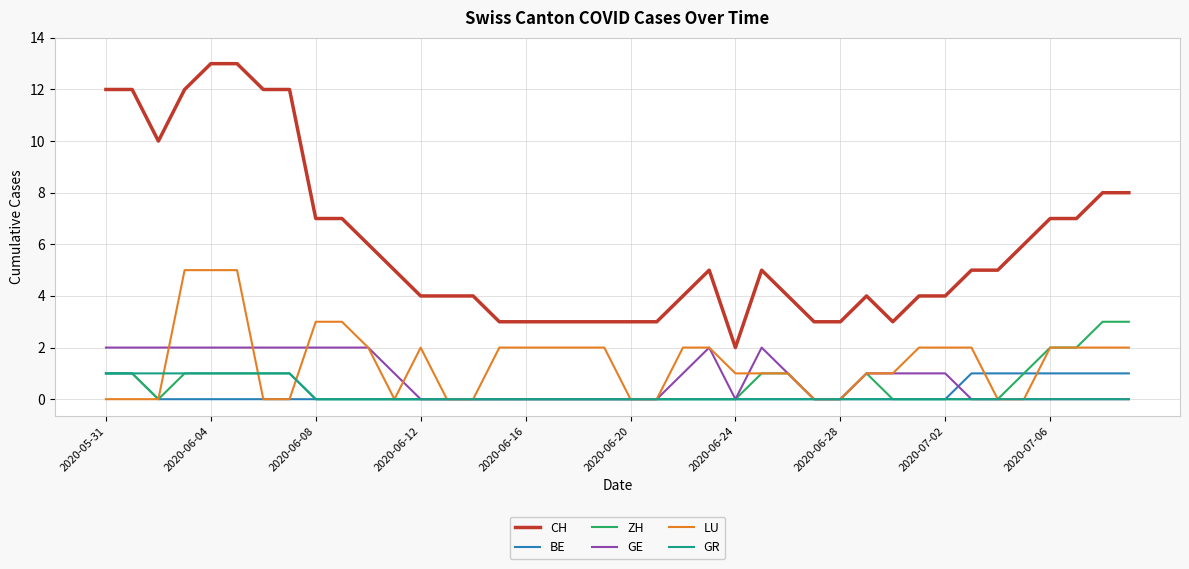

Which series has the largest range (max minus min)?

CH